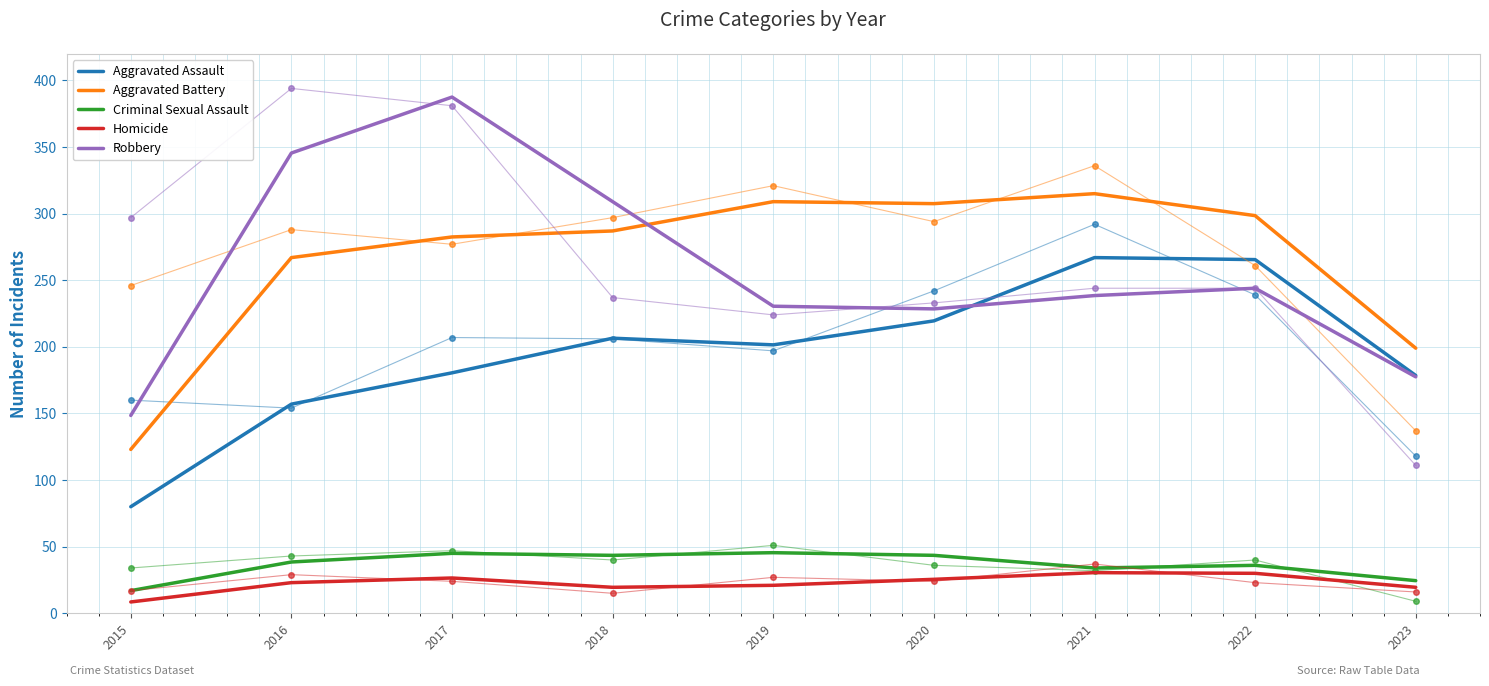

The value of Robbery at 2021 is 85.7. True or false?

False